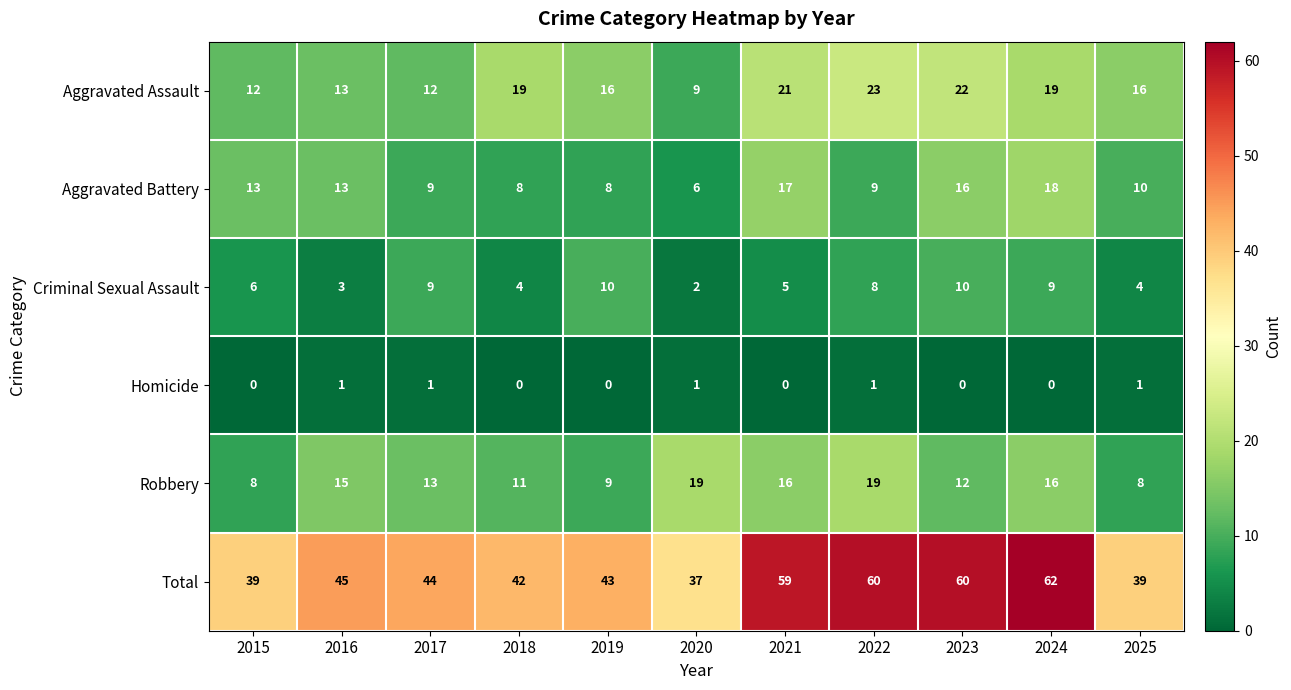

At which category is the sum across all series the highest?

2024